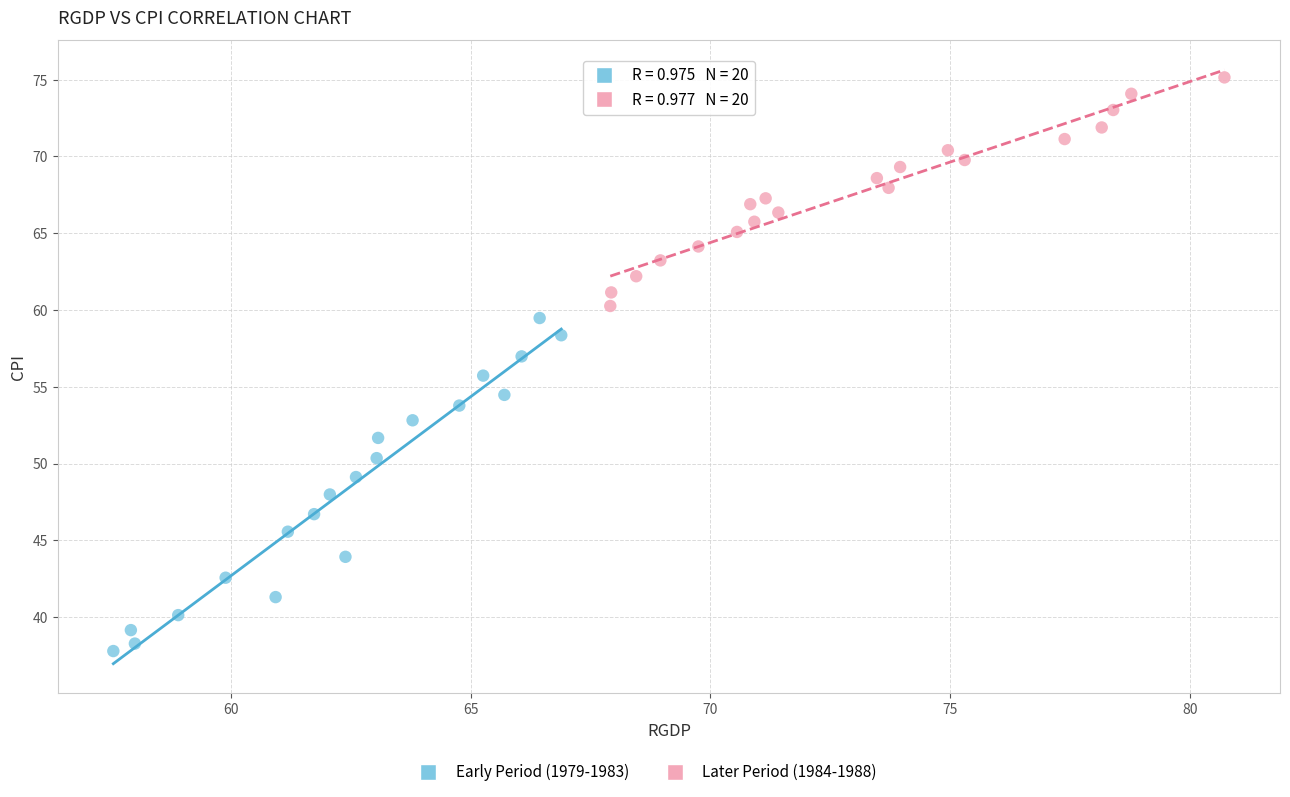

Which series reaches the minimum Y coordinate?

Early Period (1979-1983)